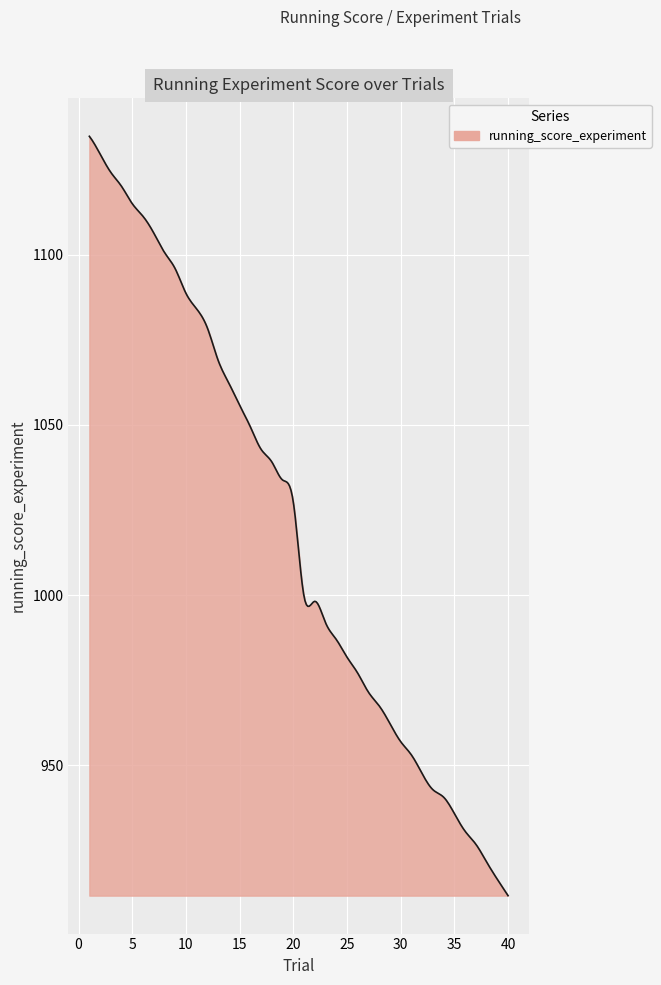

What is the smallest value displayed?

911.8